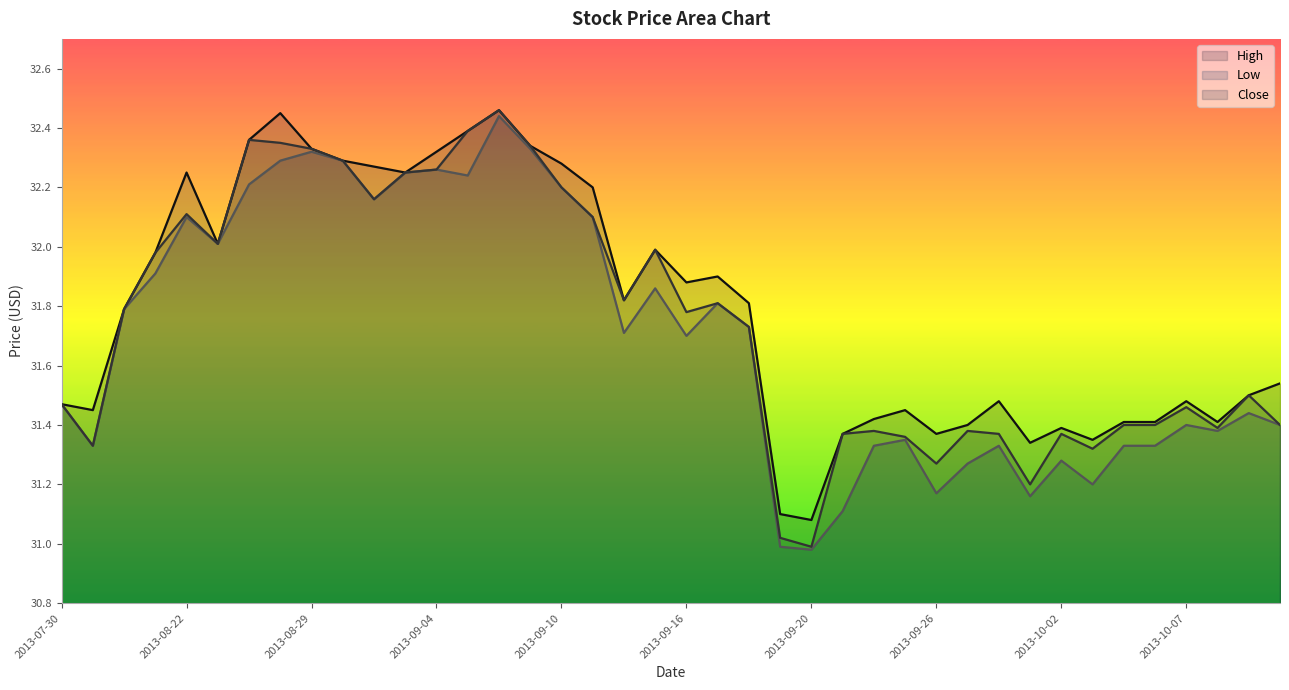

True or false: Close and High intersect in this chart.

False